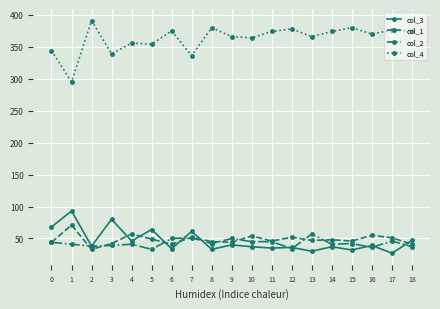

What is the value of the col_1 point at the 5th from the left?

57